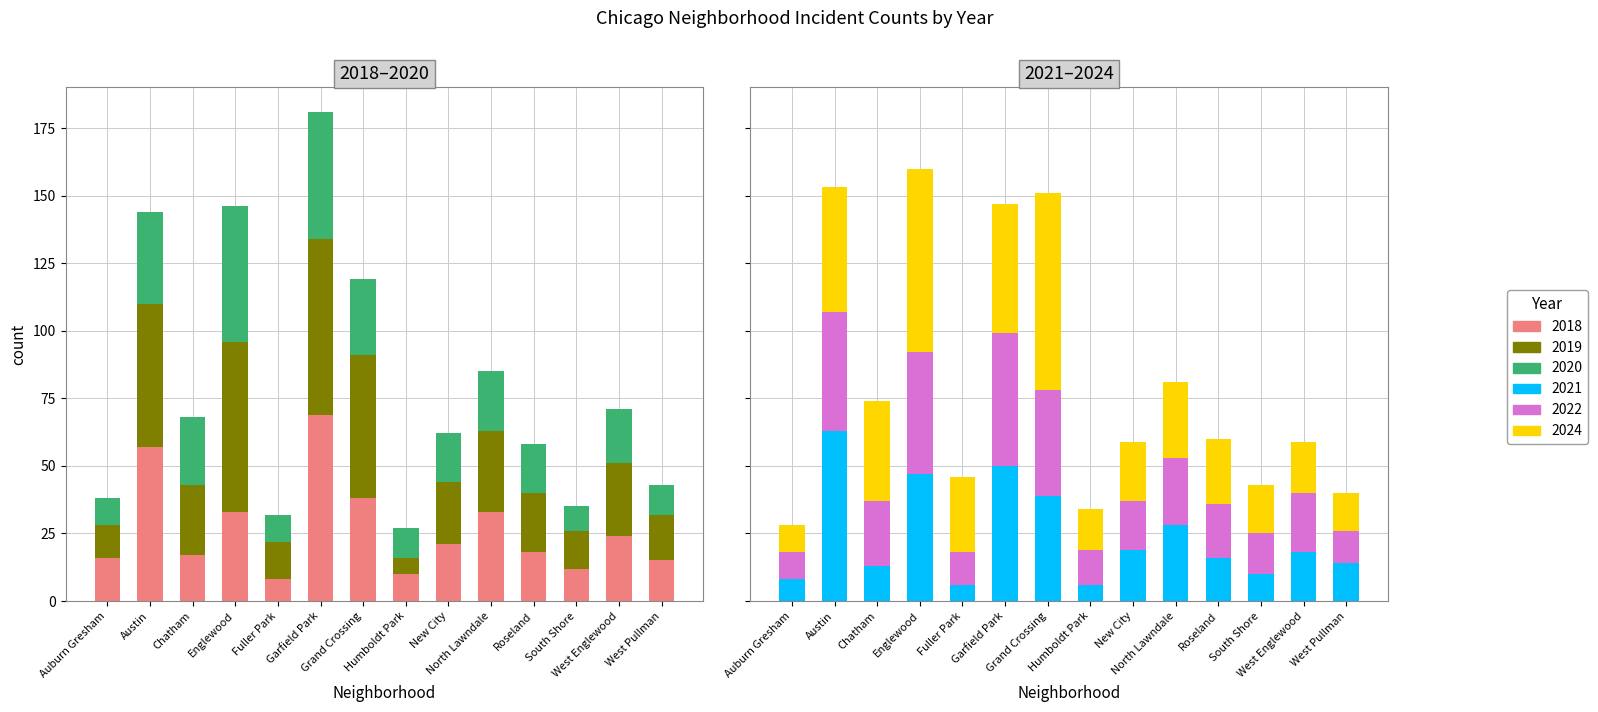

Are the bars horizontal?

No